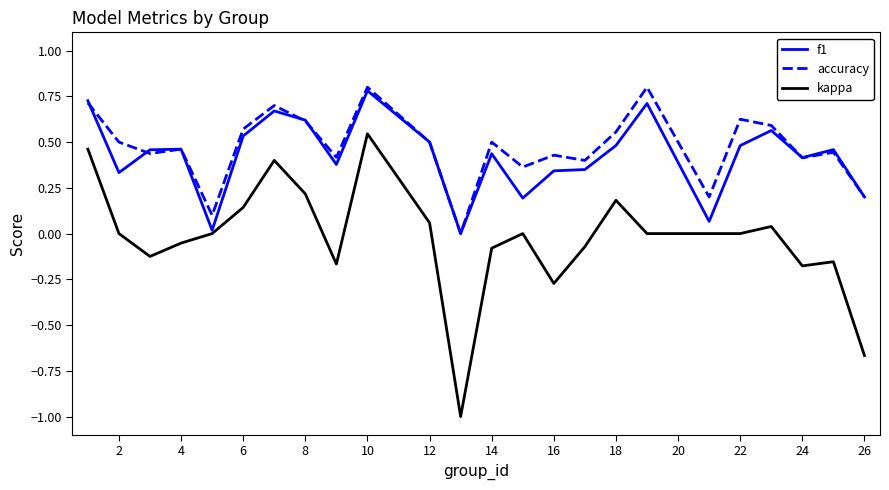

Which series has the largest range (max minus min)?

kappa